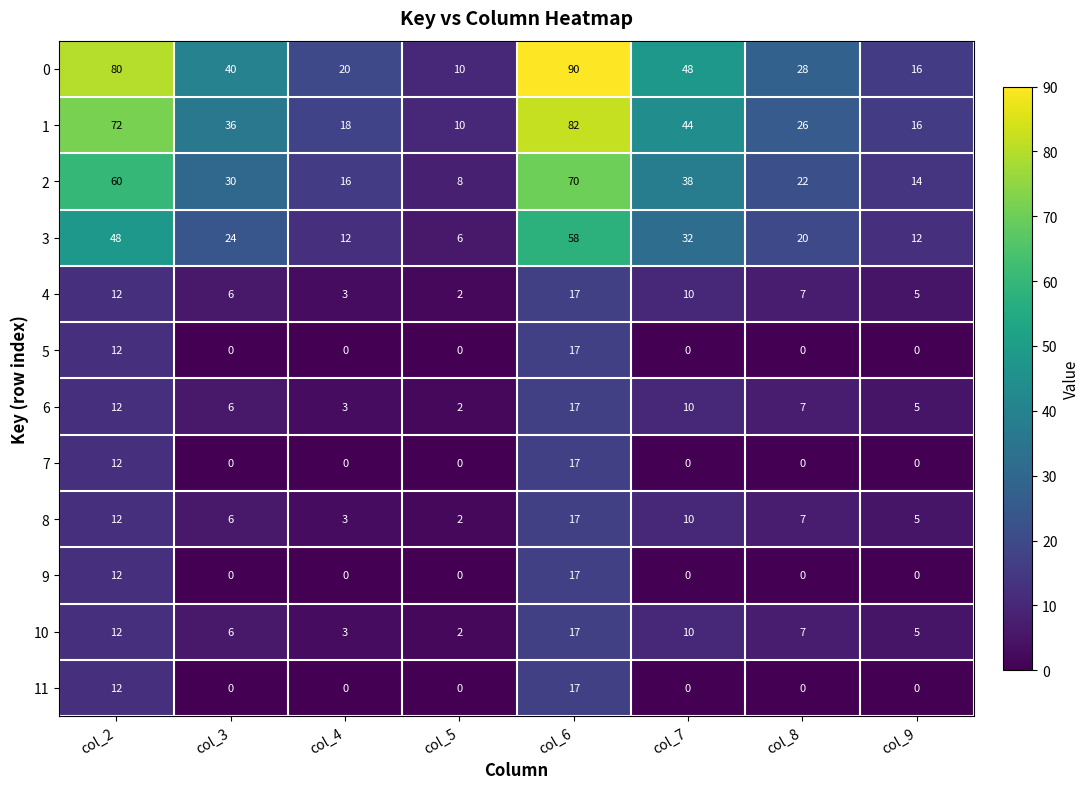

What is the sum of all 6 values?

62